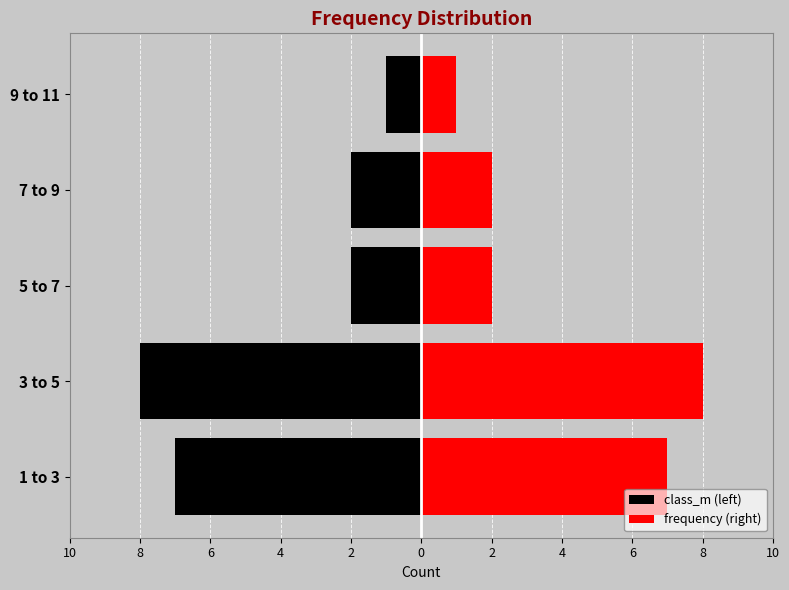

True or false: frequency (right) has a value of 8 at 3 to 5.

True